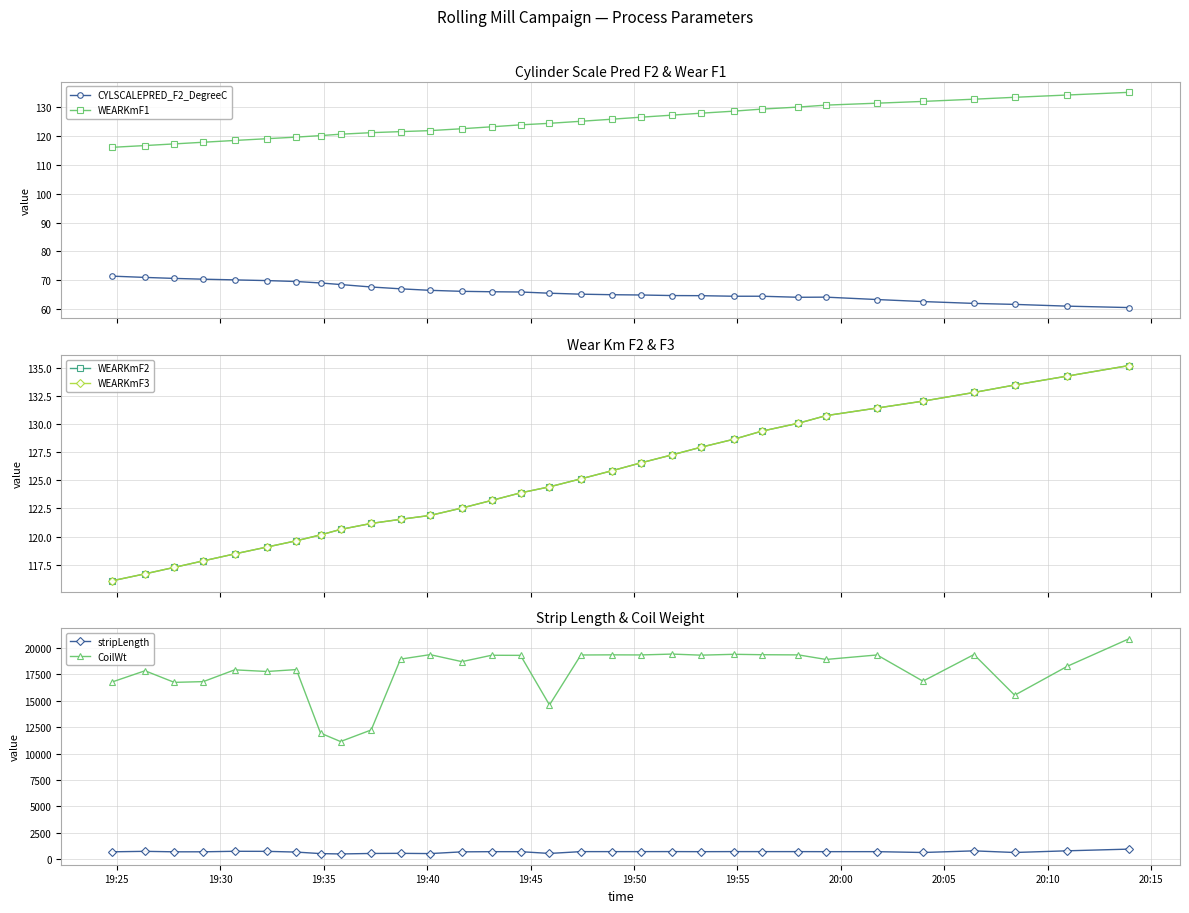

What is the minimum value for CYLSCALEPRED_F2_DegreeC?

60.5